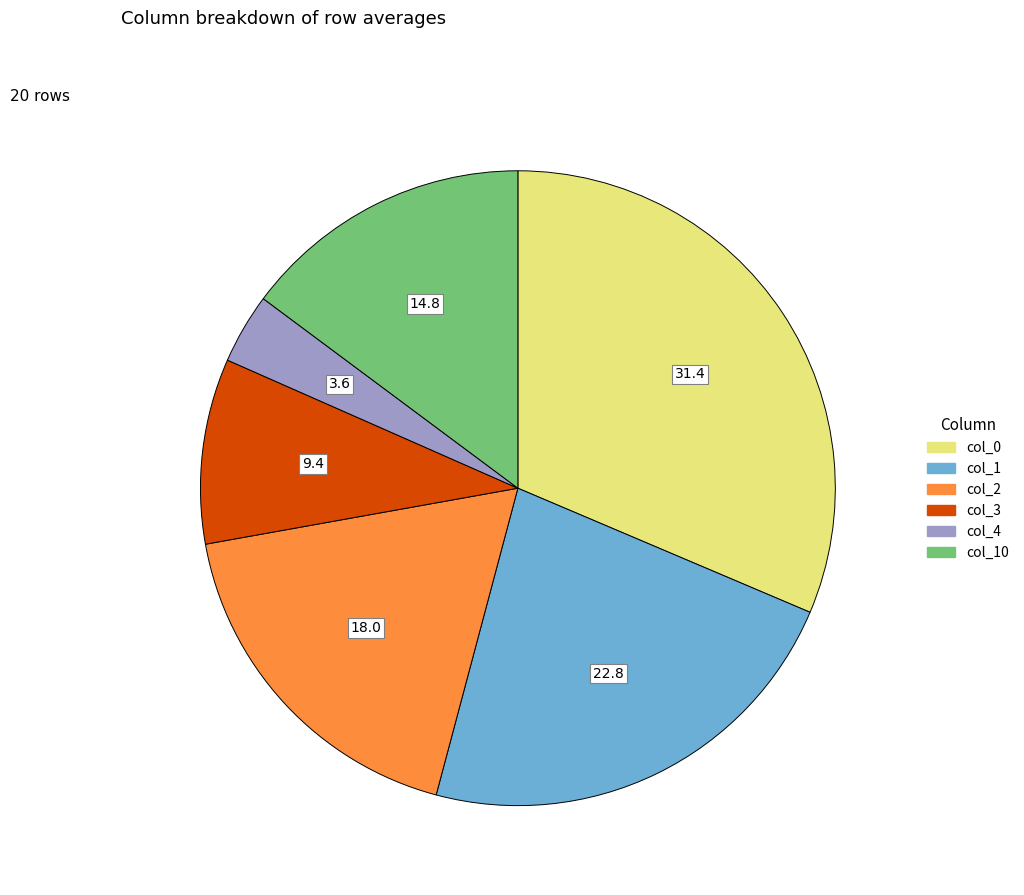

Is there any slice that represents more than half of the pie?

No